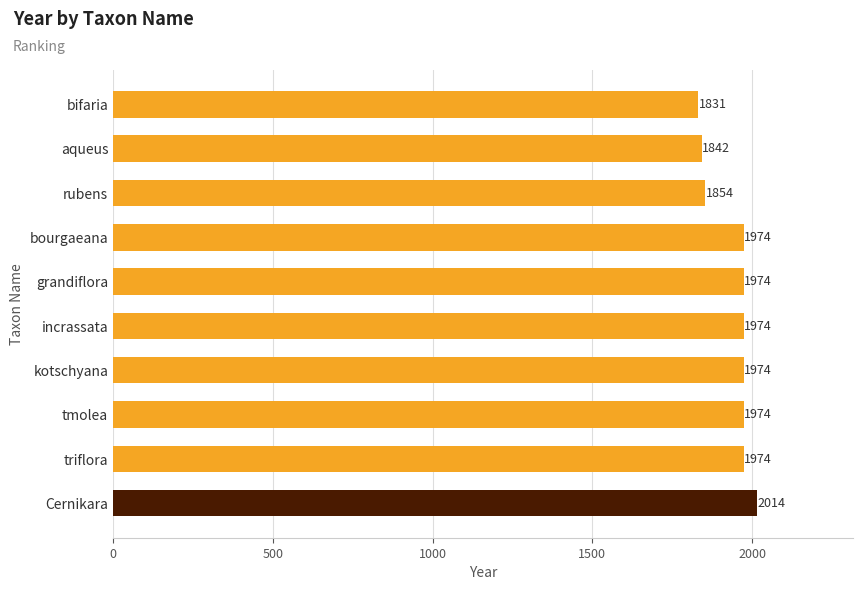

What is the approximate value at bifaria, to the nearest 5?

1830